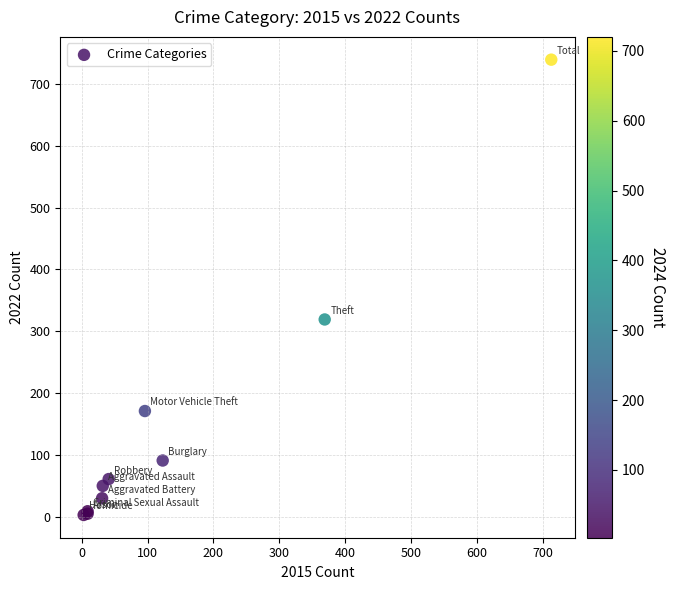

What Y value in the scatter plot is closest to 371?

319